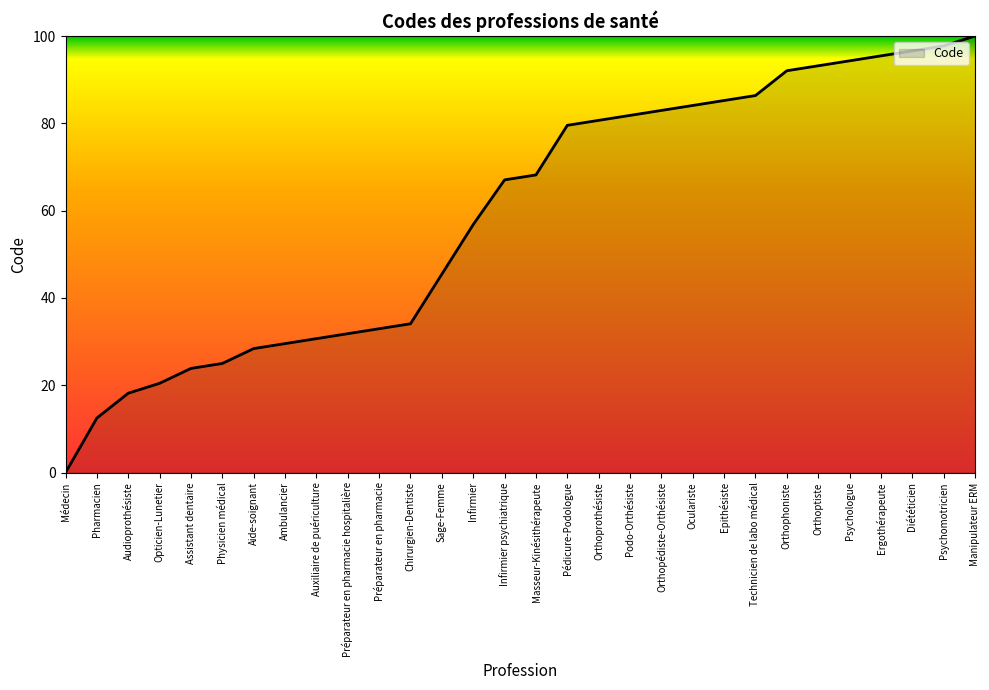

Does the chart display data point markers on the line(s)?

No